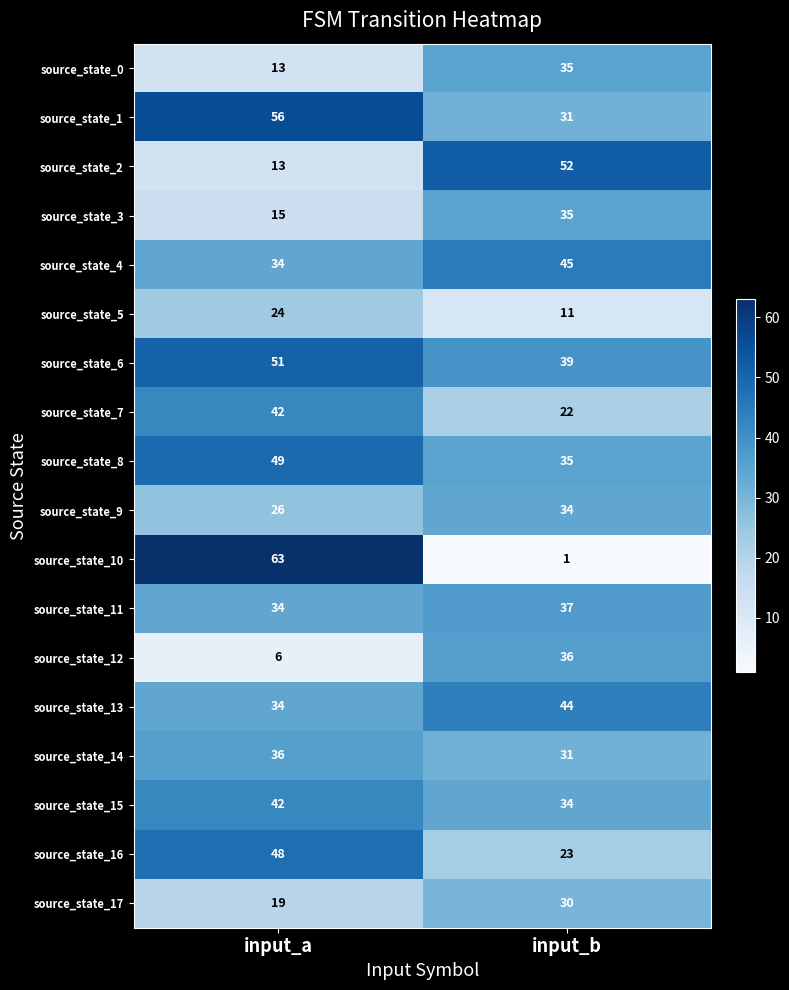

Which label corresponds to the smallest value in the chart?

input_b